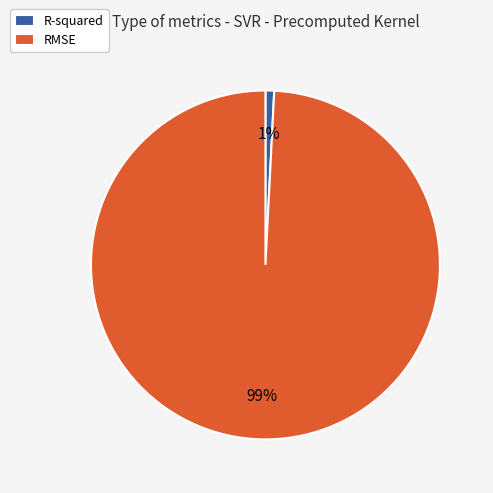

Count the number of slices in the pie.

2